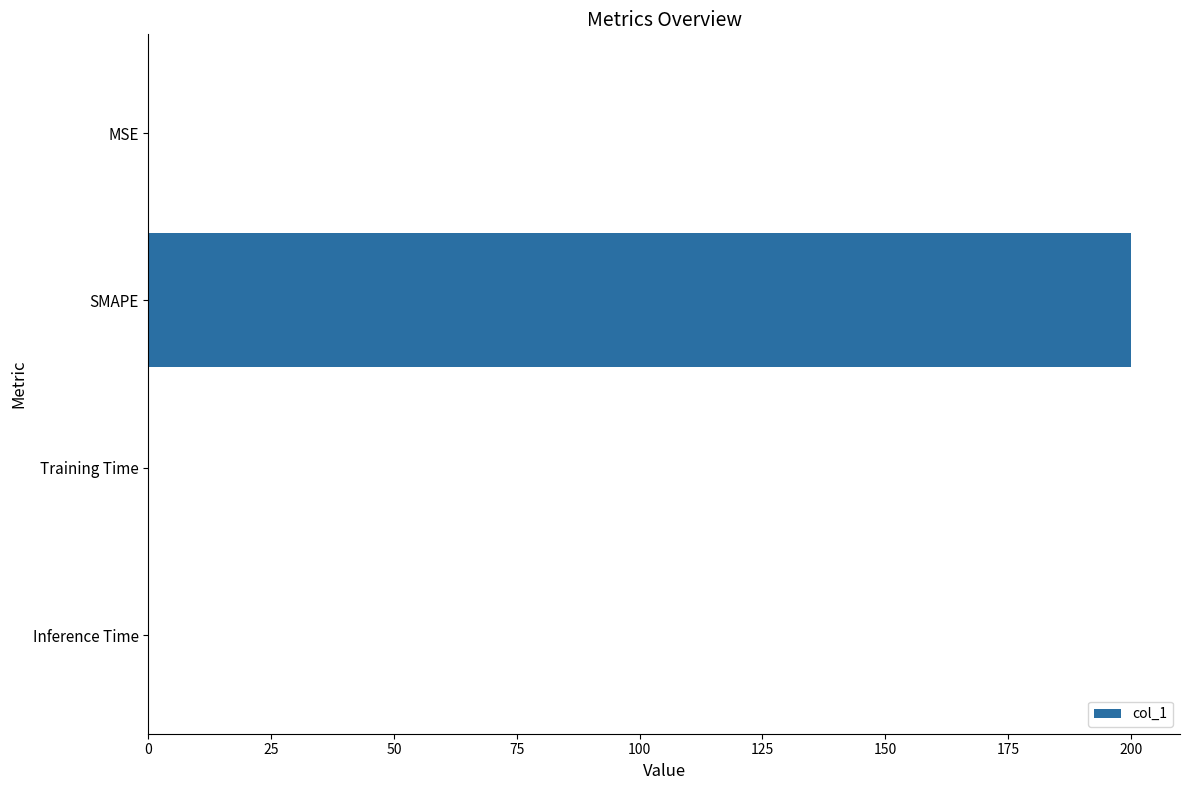

Which label corresponds to the largest value in the chart?

SMAPE